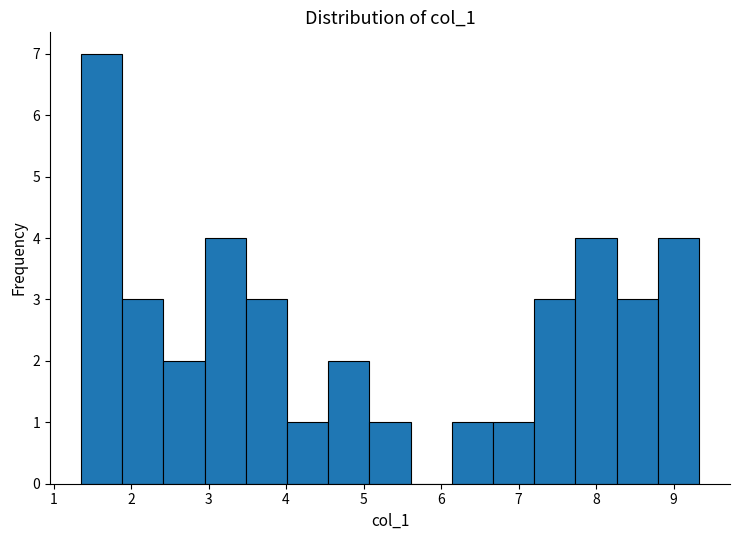

Reading left to right, transcribe this chart: for each bar, give the range it covers on the x-axis and its height. Neither the bar edges nor the heights are printed on the chart, so give them approximately, as read against the axes.

1.4 to 1.9: 7
1.9 to 2.4: 3
2.4 to 2.9: 2
2.9 to 3.5: 4
3.5 to 4.0: 3
4.0 to 4.5: 1
4.5 to 5.1: 2
5.1 to 5.6: 1
5.6 to 6.1: 0
6.1 to 6.7: 1
6.7 to 7.2: 1
7.2 to 7.7: 3
7.7 to 8.3: 4
8.3 to 8.8: 3
8.8 to 9.3: 4